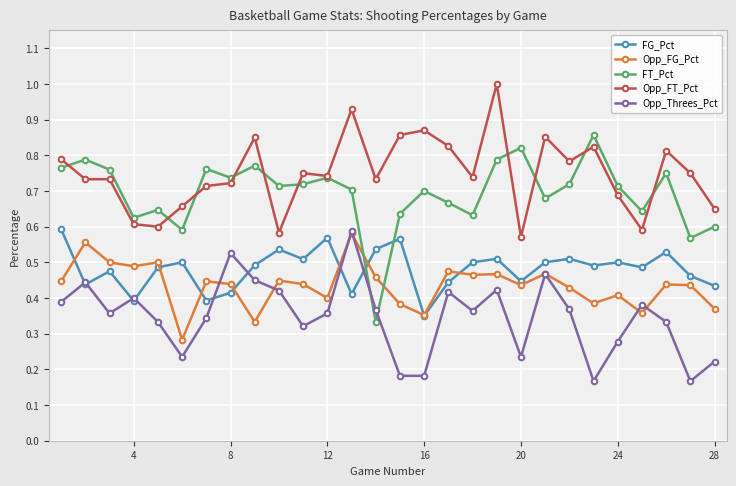

What are all the series names shown in the legend?

FG_Pct, Opp_FG_Pct, FT_Pct, Opp_FT_Pct, Opp_Threes_Pct